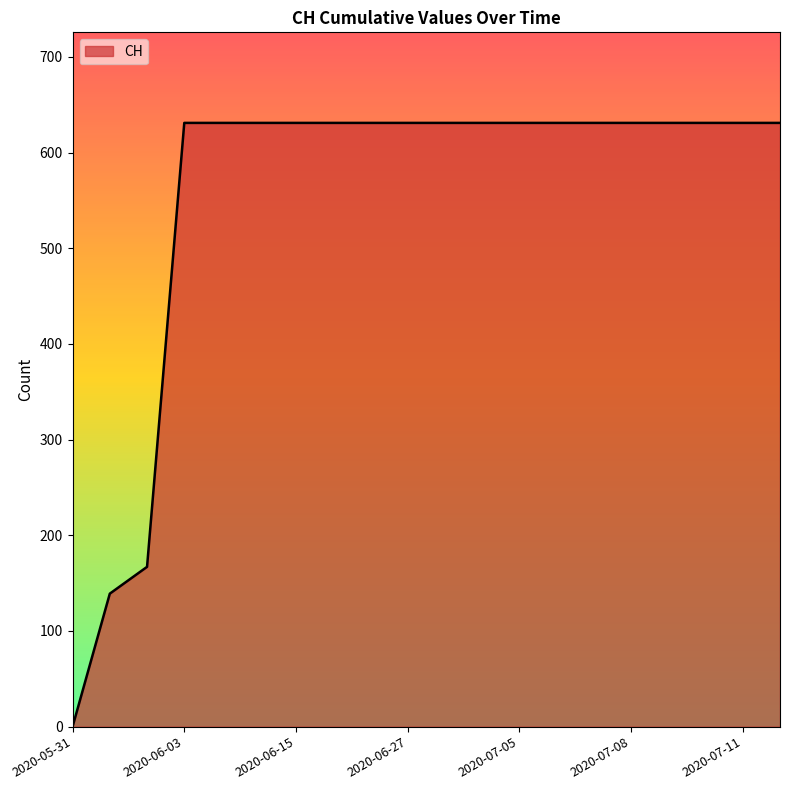

What is the greatest value displayed?

631